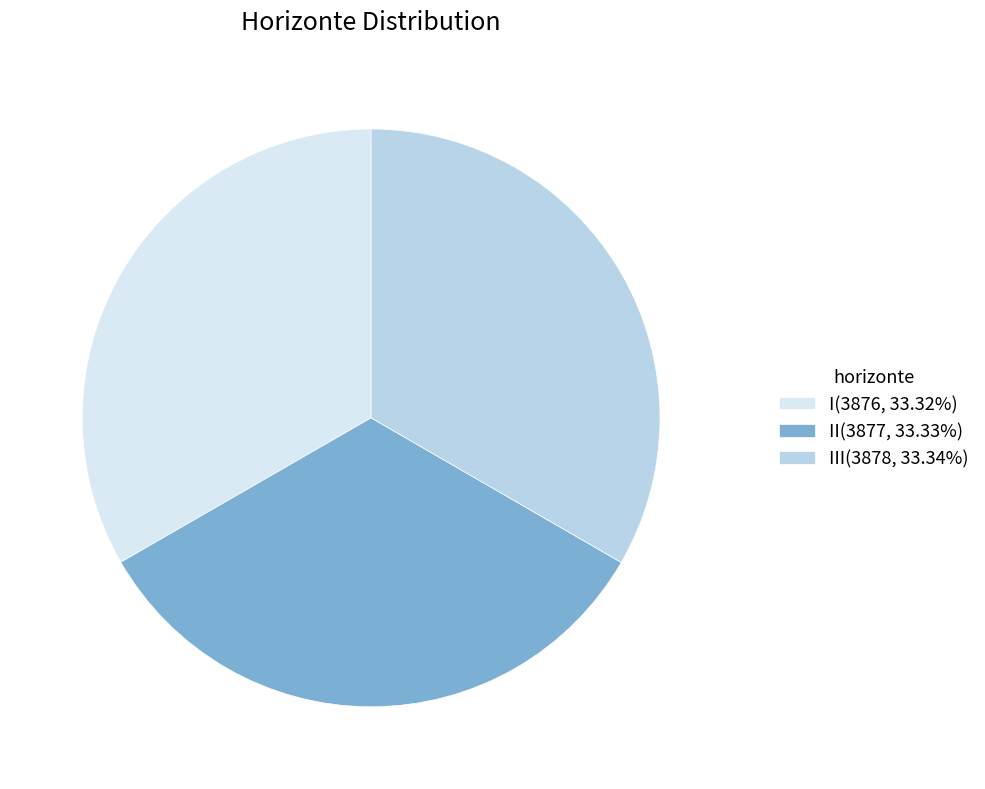

Does I(3876, 33.32%) account for over 50% of the chart?

No